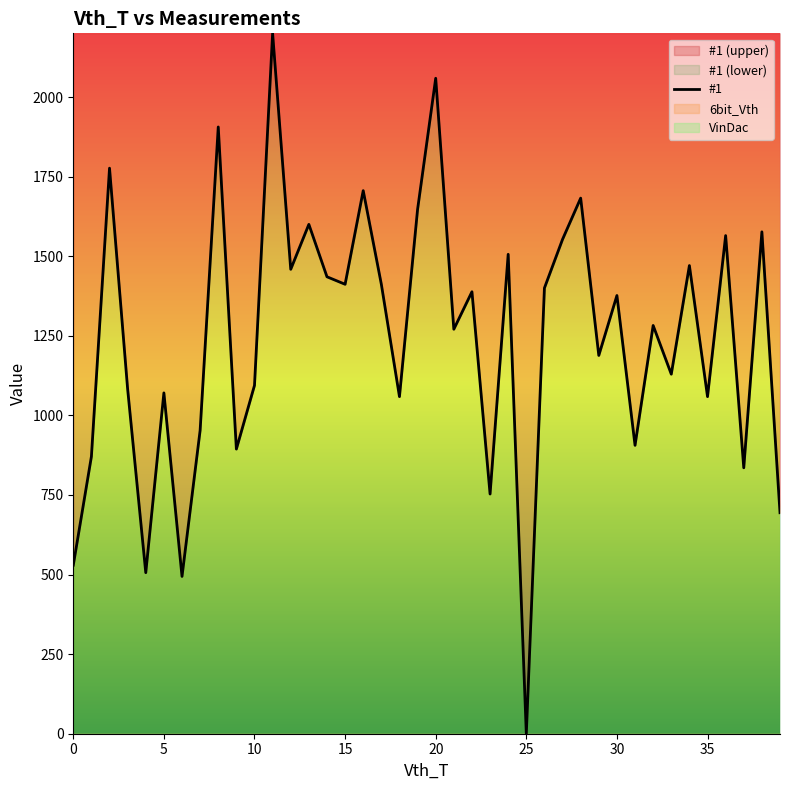

How many data points are less than 1376?

20